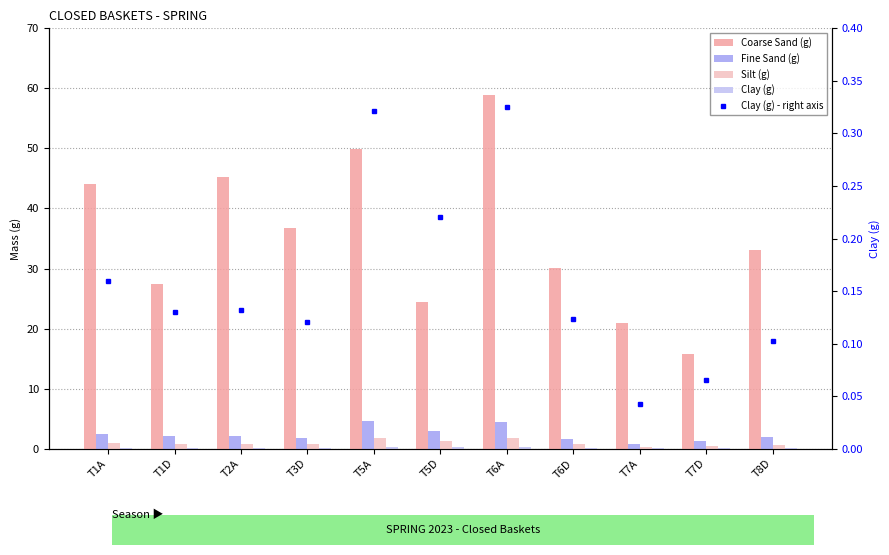

What is the label of the 1st bar from the right?

T8D